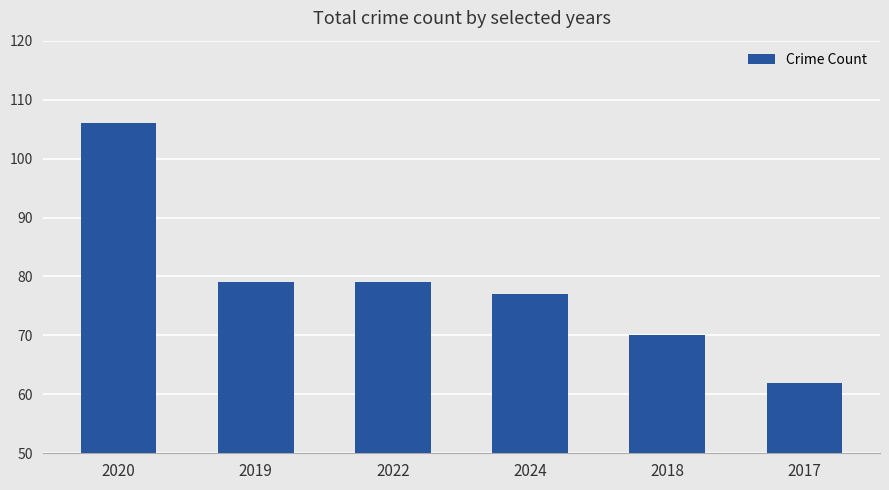

What position from the left is 2019?

2